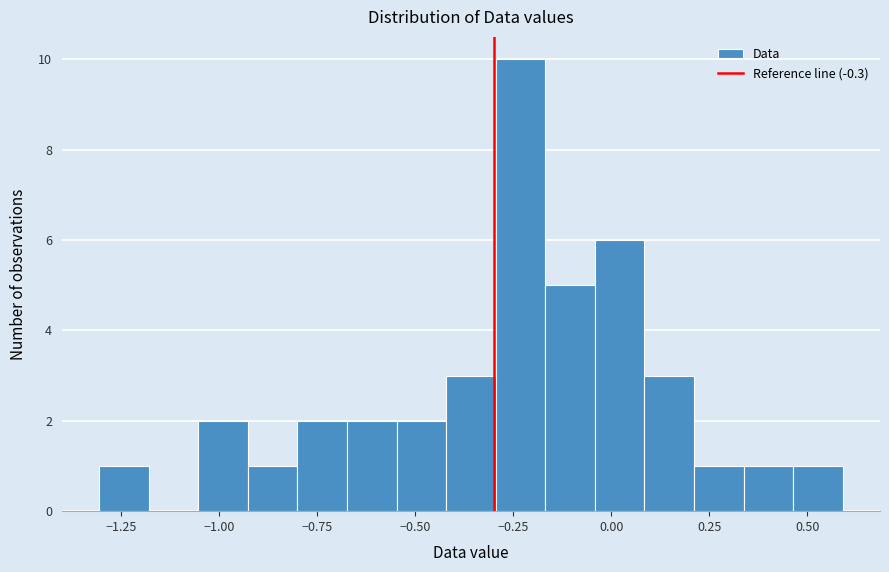

Around what value on the x-axis is the tallest bar? Give the approximate position of its centre, as read against the axis.

-0.25